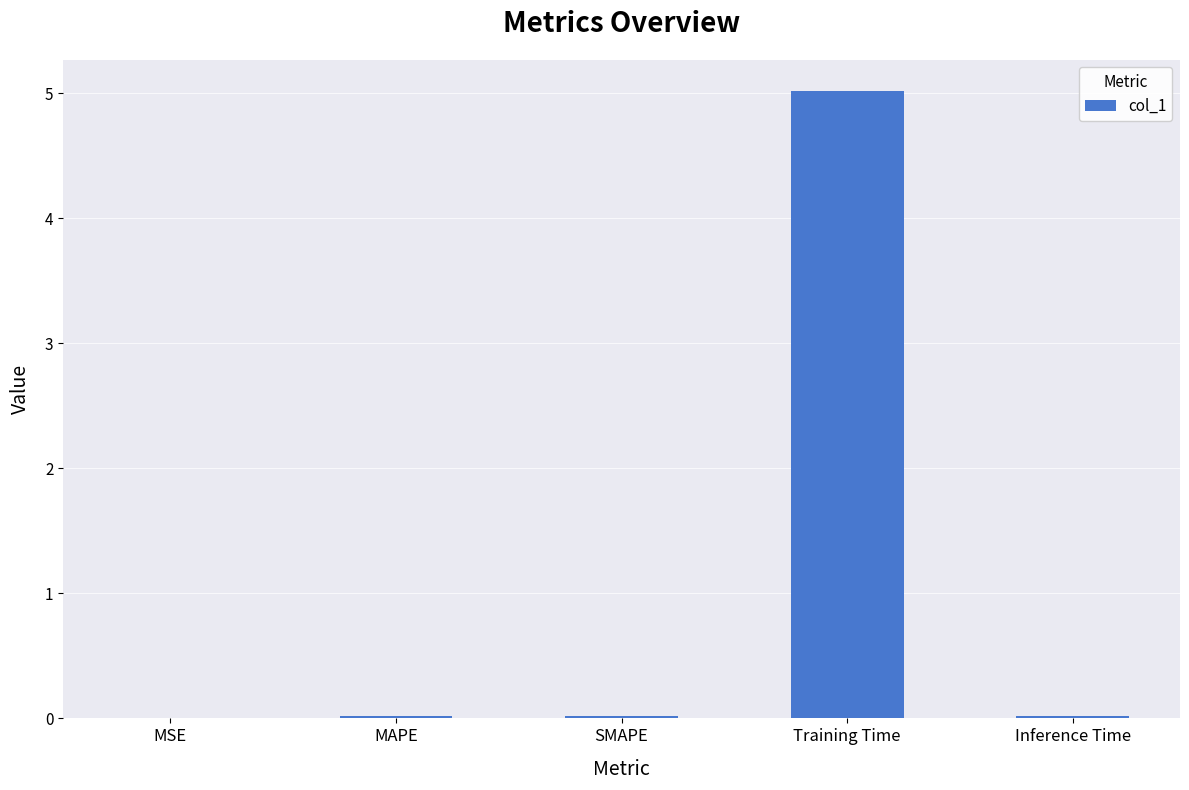

The value at Training Time is 8.6. True or false?

False